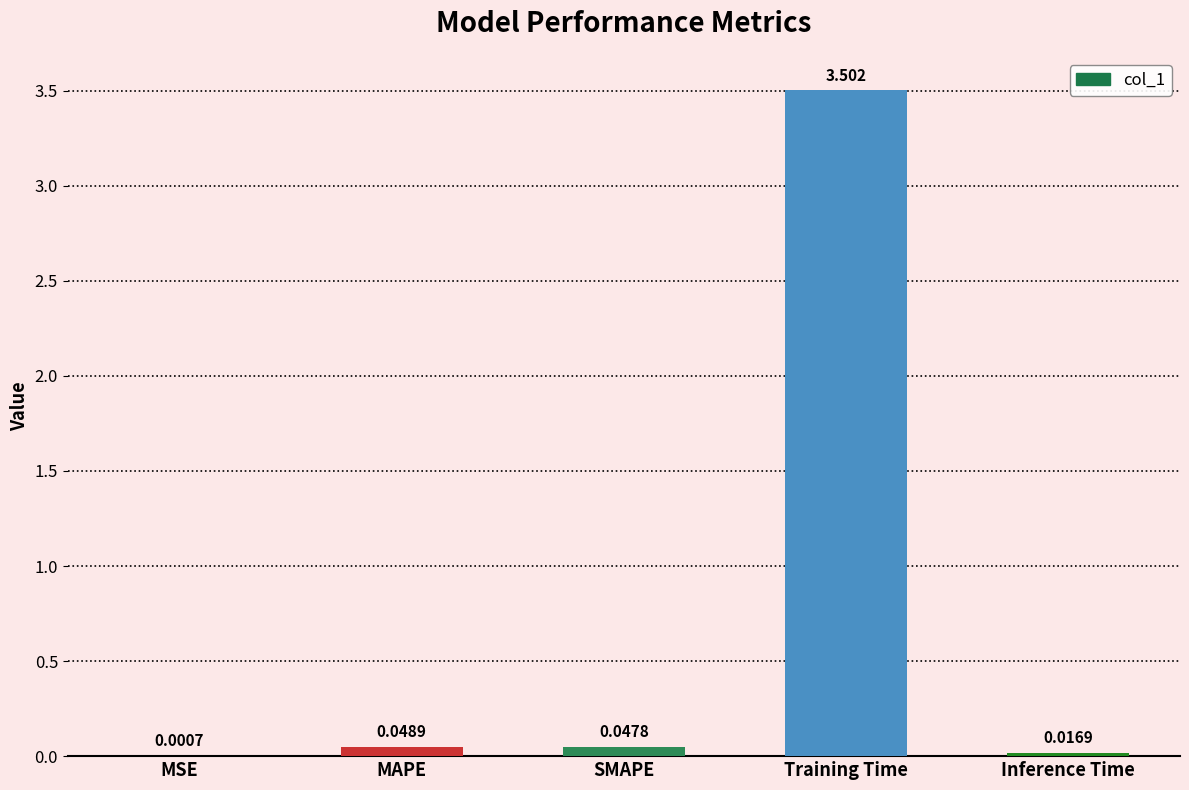

Between Inference Time and MSE, which is larger?

Inference Time